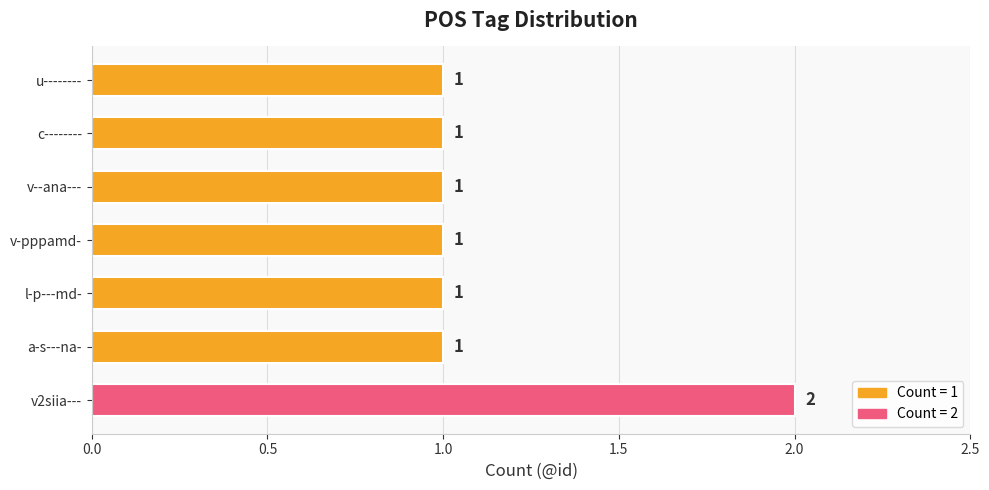

What is the sum of all values?

8